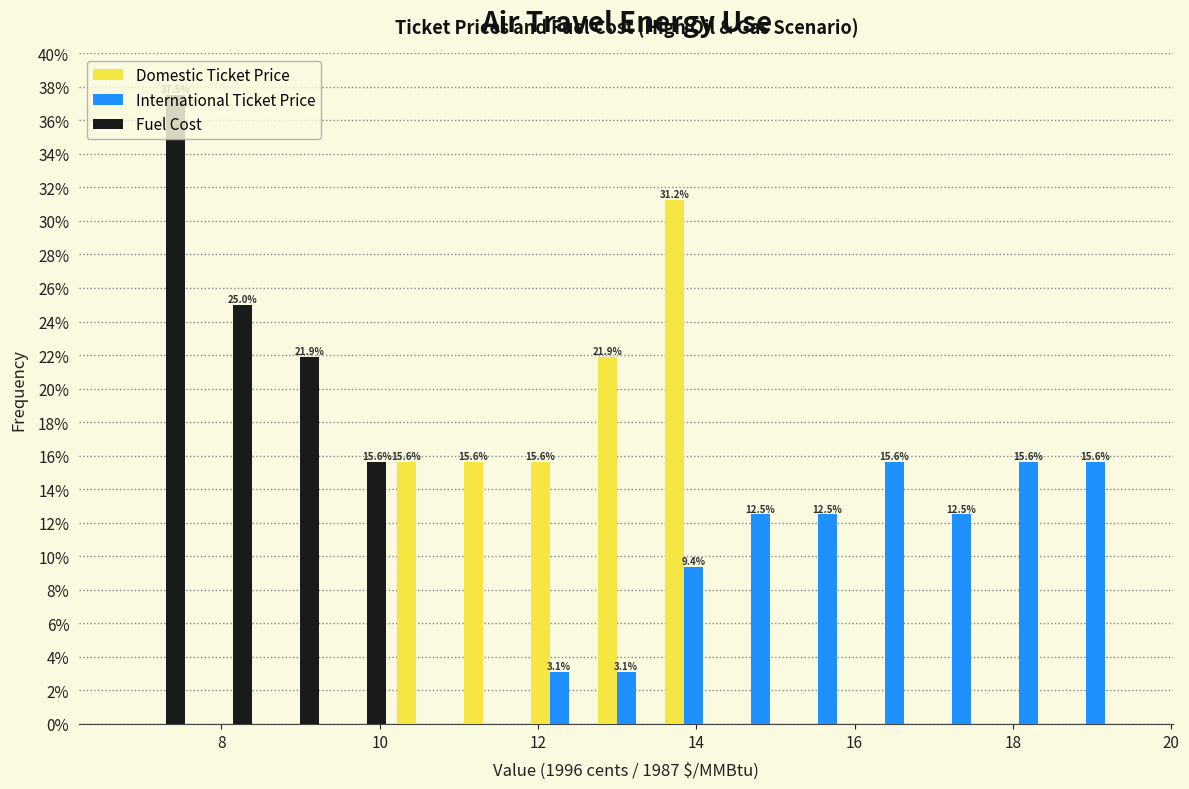

In the Fuel Cost series, which range on the x-axis has the tallest bar?

6.8 to 7.6